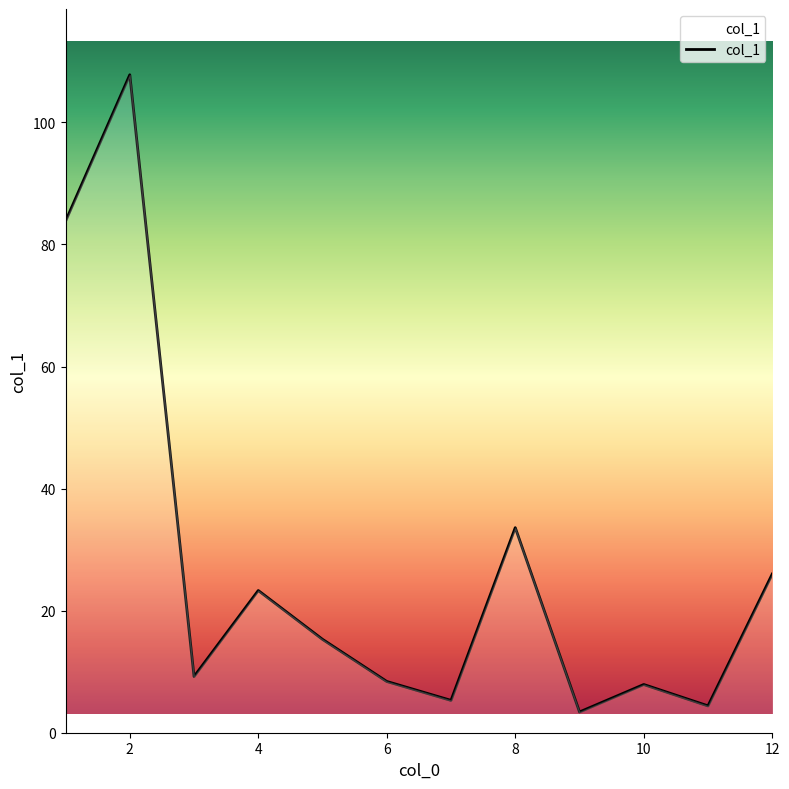

What is the smallest value displayed?

3.4